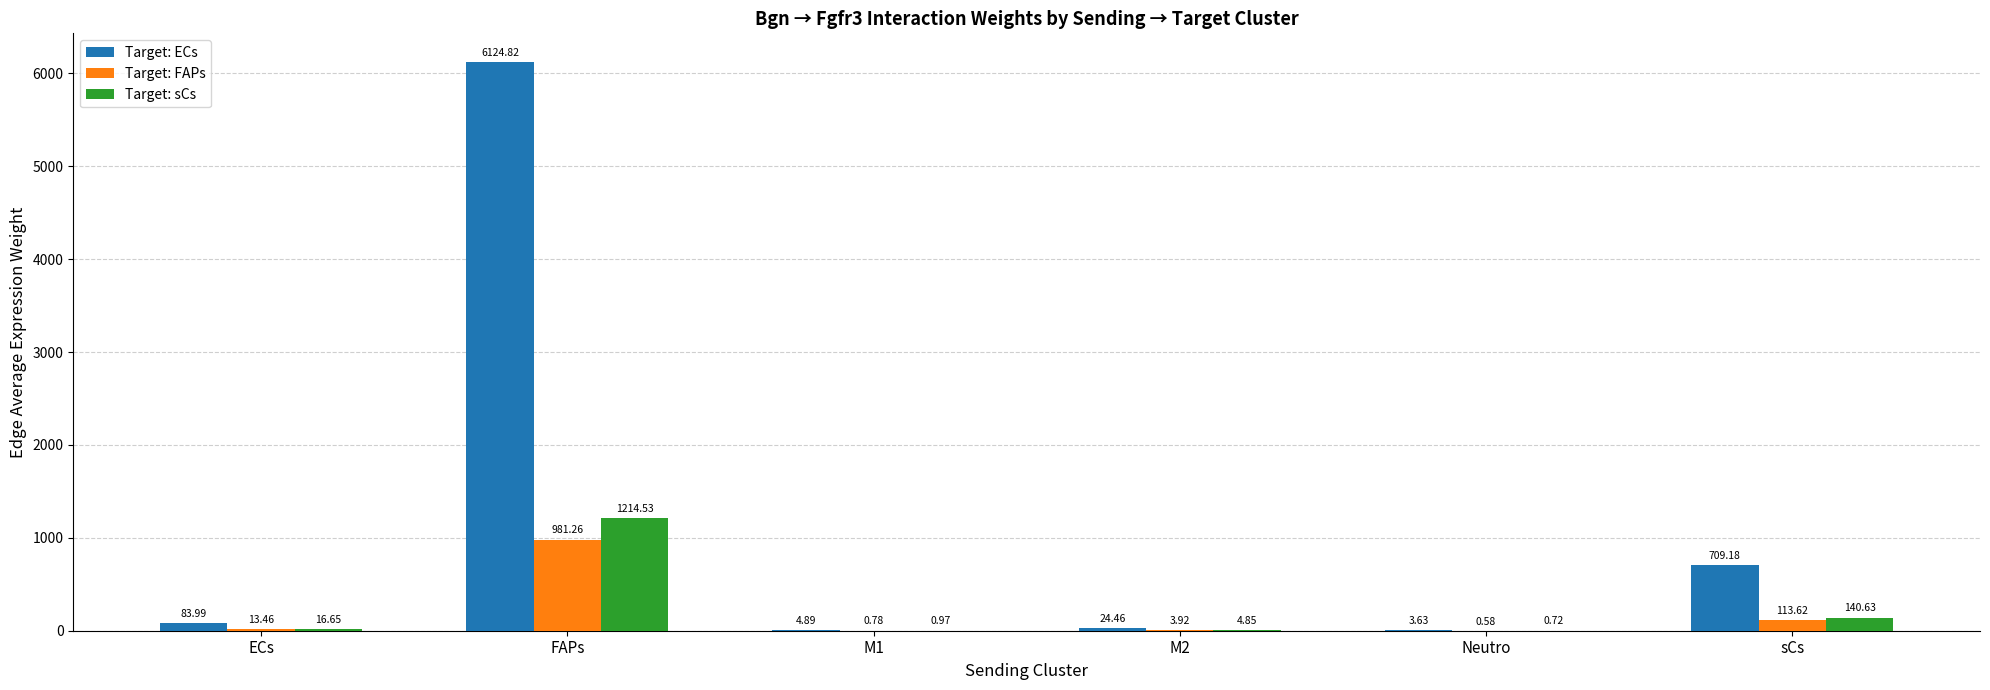

Which category has the highest value across all series?

FAPs